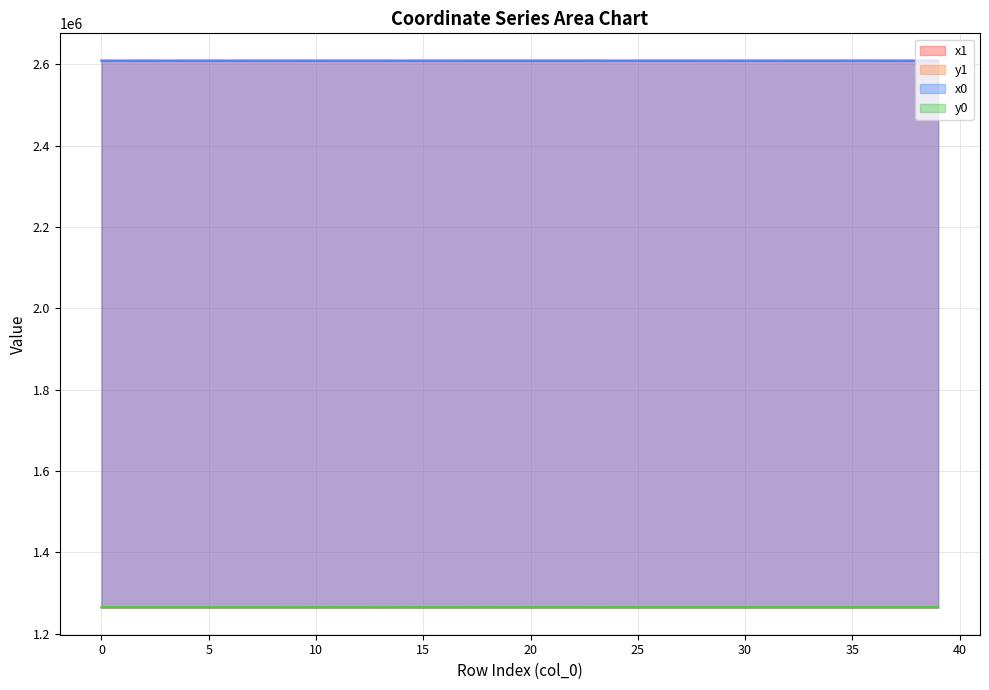

True or false: x1 and y1 intersect in this chart.

False